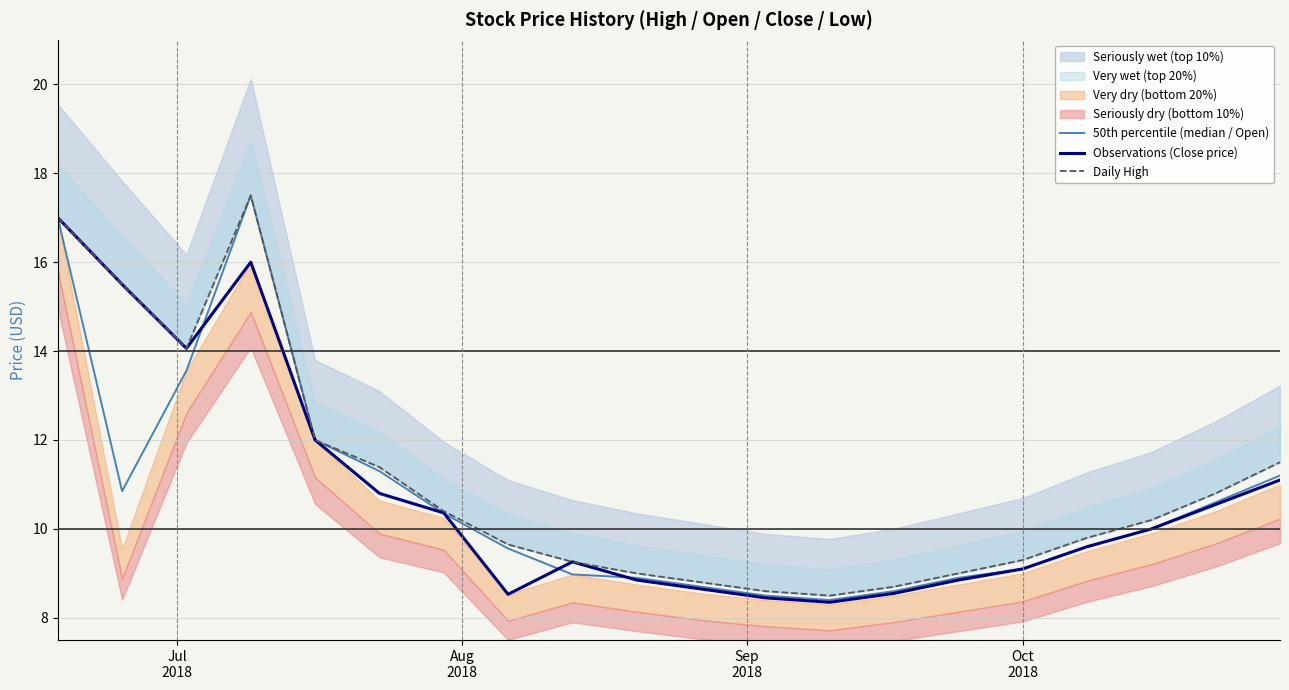

What is the highest value of the Observations (Close price) series?

17.0